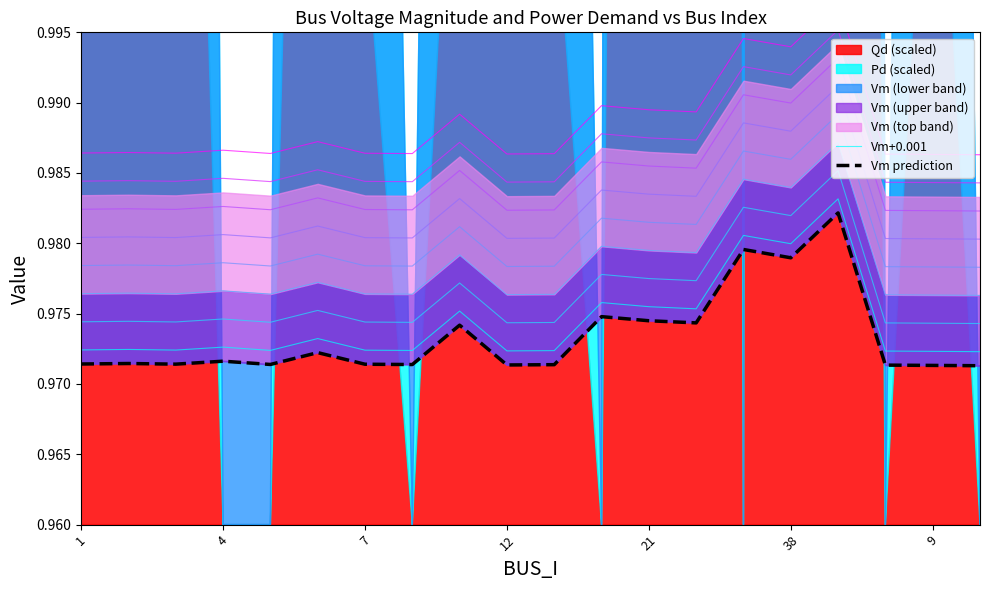

True or false: Vm prediction and Vm+0.001 intersect in this chart.

False